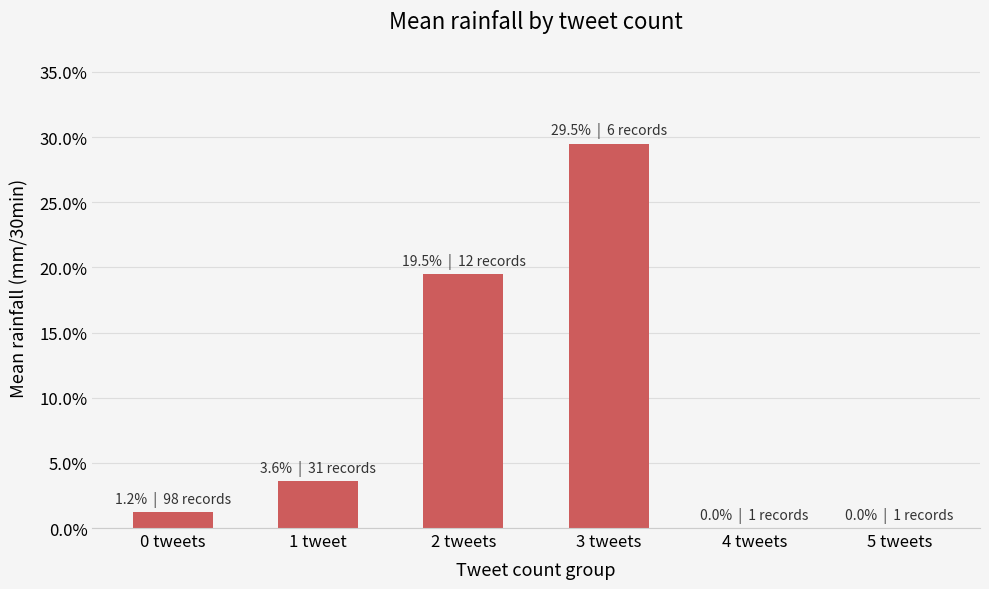

List the labels in order of value, smallest first.

4 tweets, 5 tweets, 0 tweets, 1 tweet, 2 tweets, 3 tweets